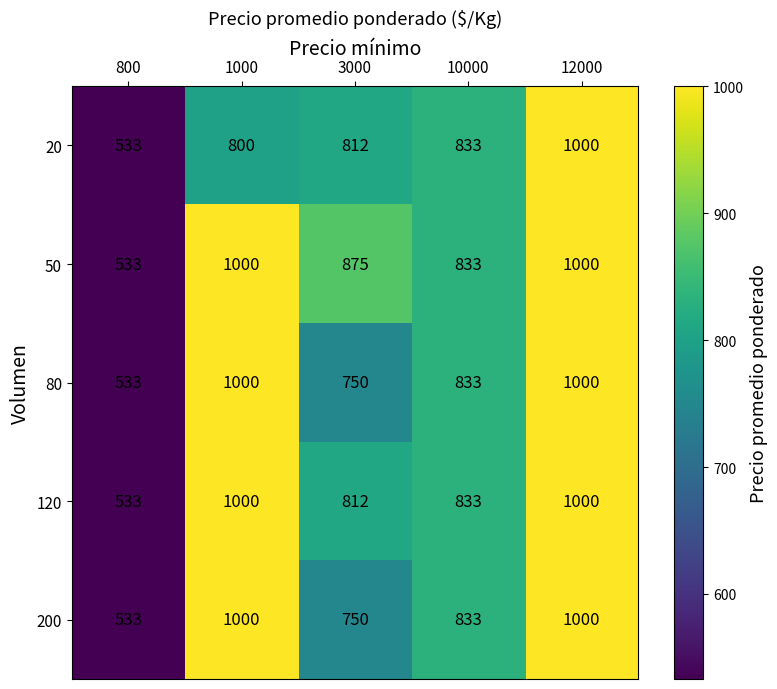

The 80 series shows 533 at 800. True or false?

True